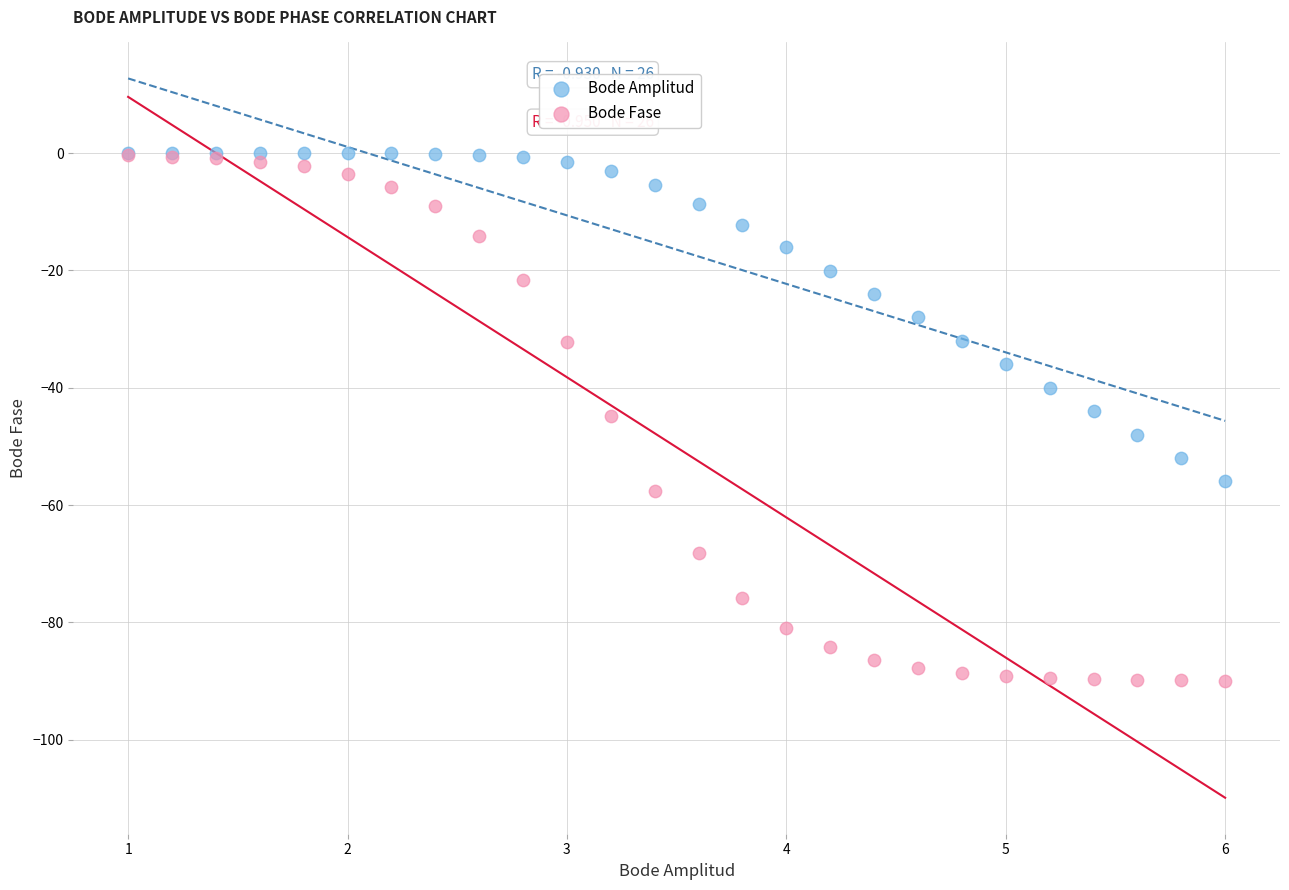

Which series has the largest Y range (max minus min)?

Bode Fase